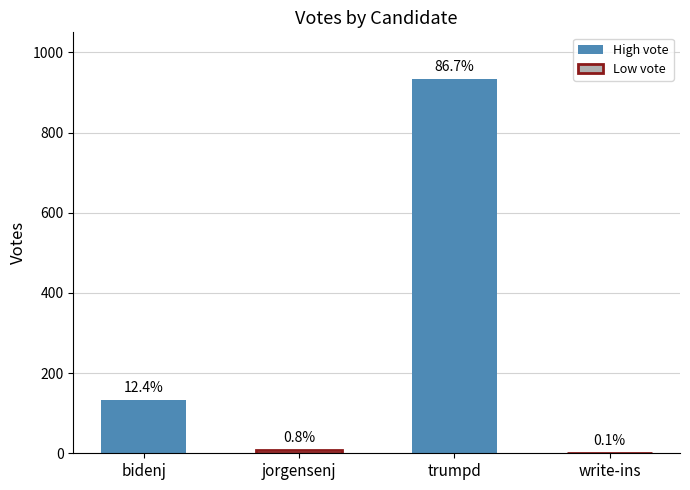

Is it true that the value at trumpd is 364?

False